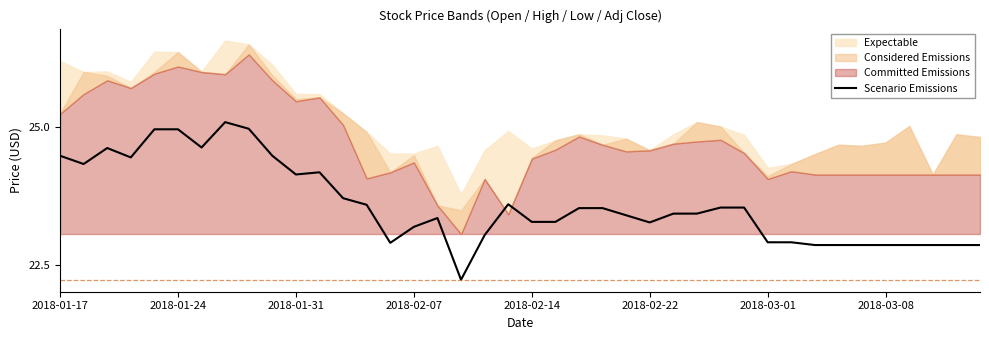

The chart shows a value of 15.2 at 11. True or false?

False